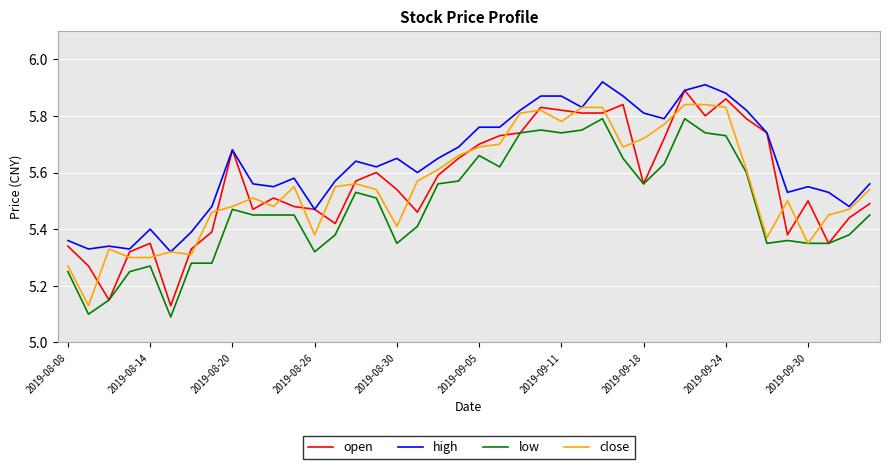

True or false: low and high cross at least once.

False